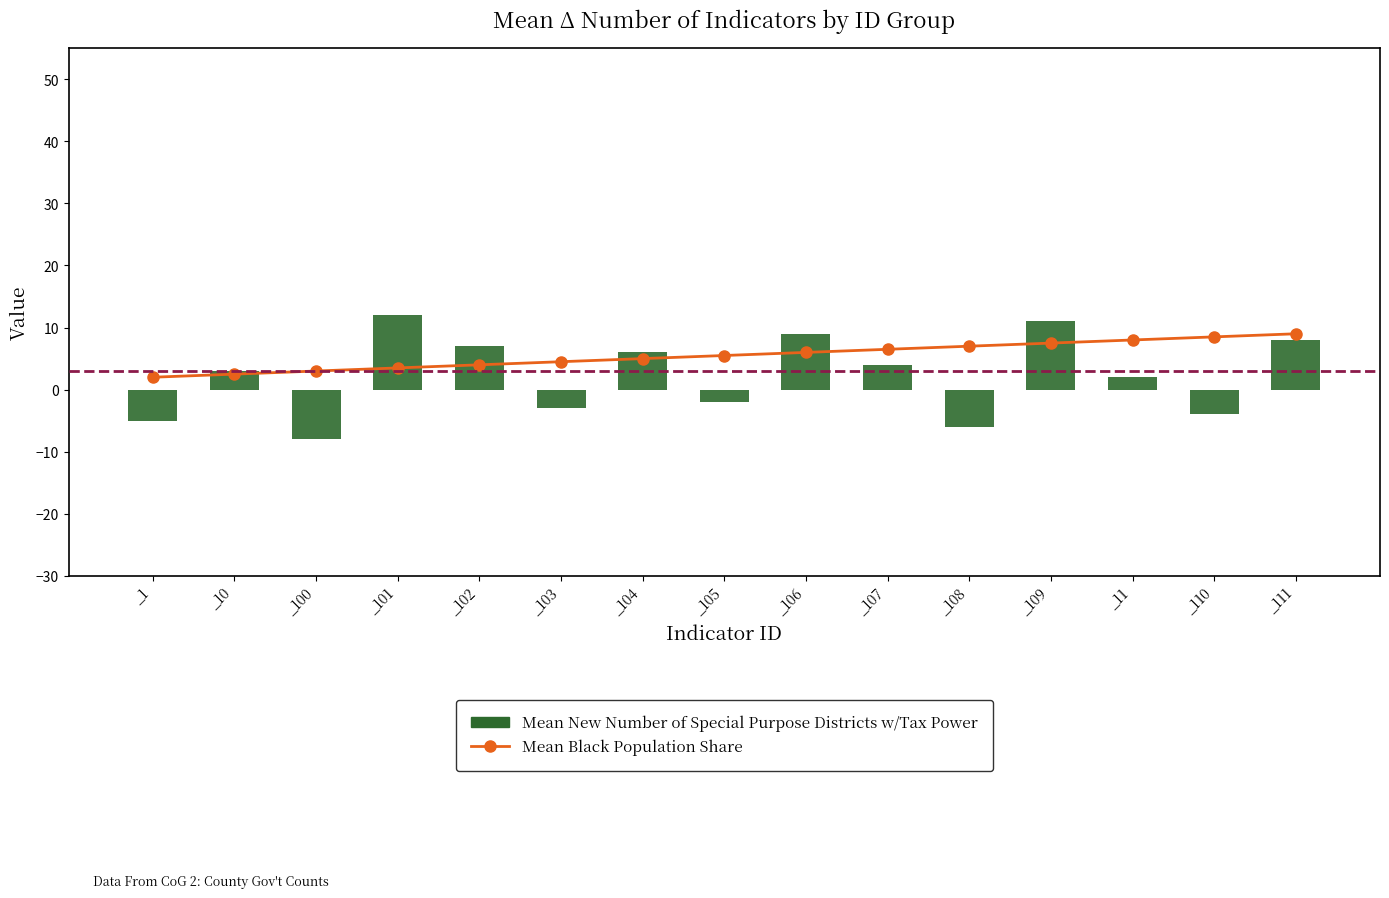

What is the value of the Mean New Number of Special Purpose Districts w/Tax Power bar at the 4th from the left?

12.0